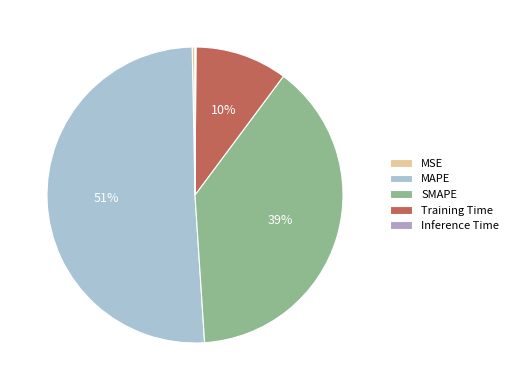

What is the change in value from MSE to Training Time?

+0.1